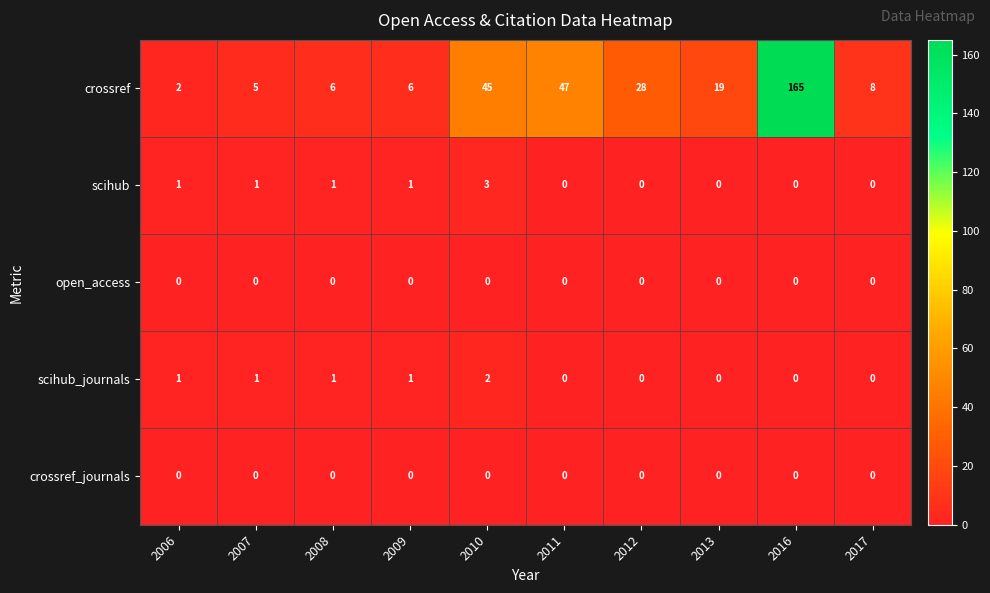

Count the number of categories in the chart.

10